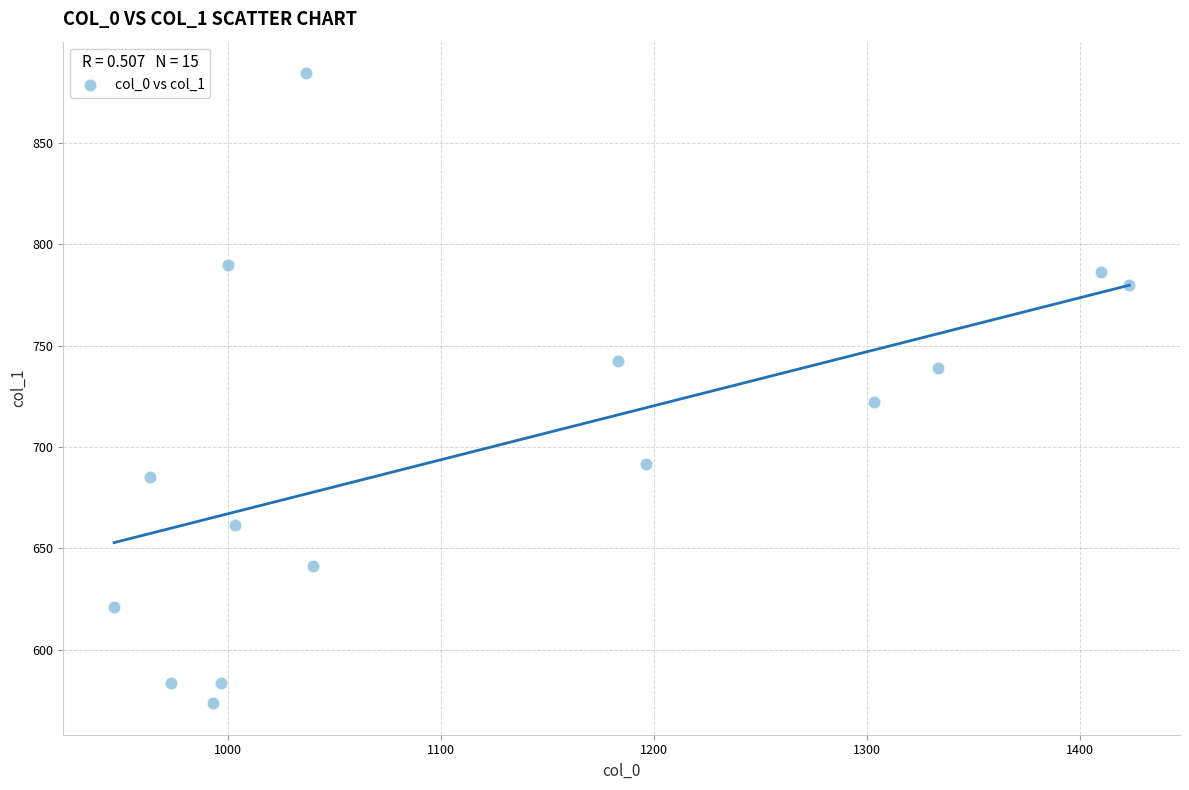

What is the range of X values (max minus min)?

476.7